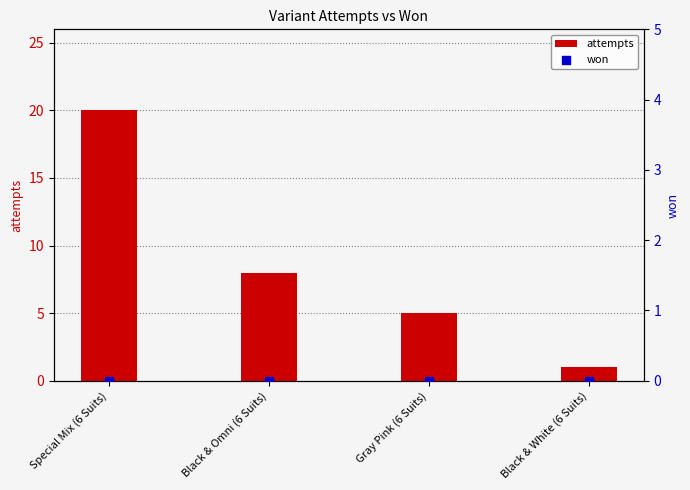

At which category is the sum across all series the highest?

Special Mix (6 Suits)